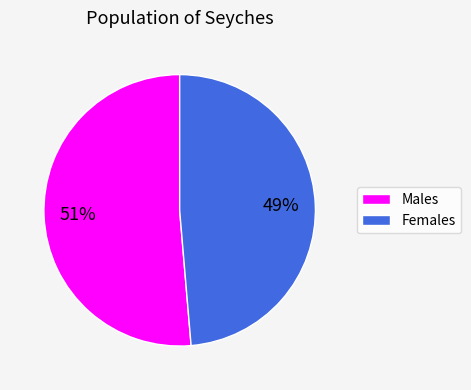

Rank the categories by value from lowest to highest.

Females, Males